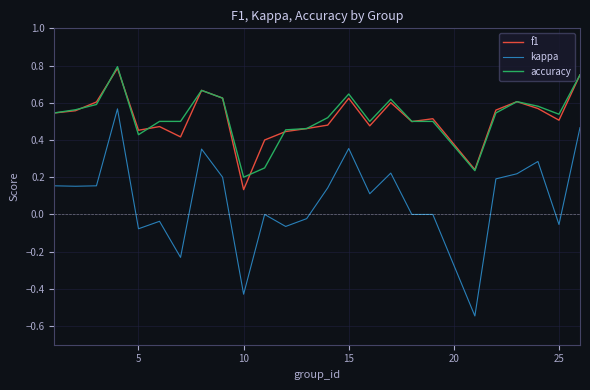

Which series has the largest range (max minus min)?

kappa